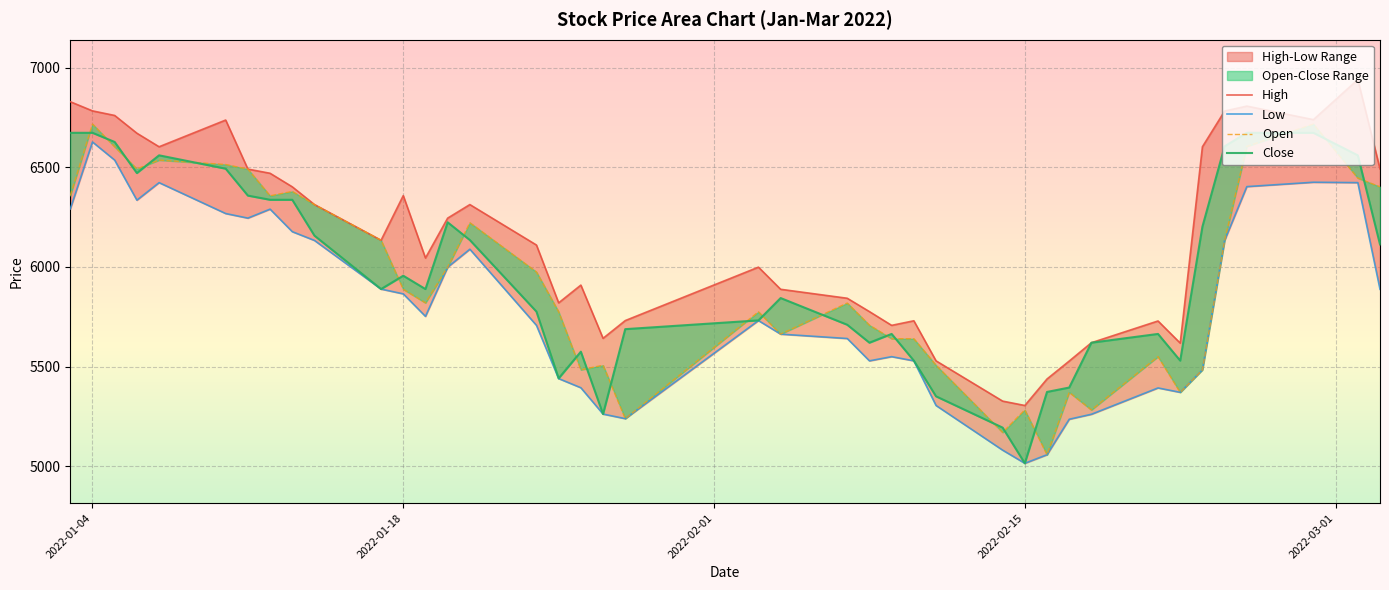

How many lines are shown in the chart?

4